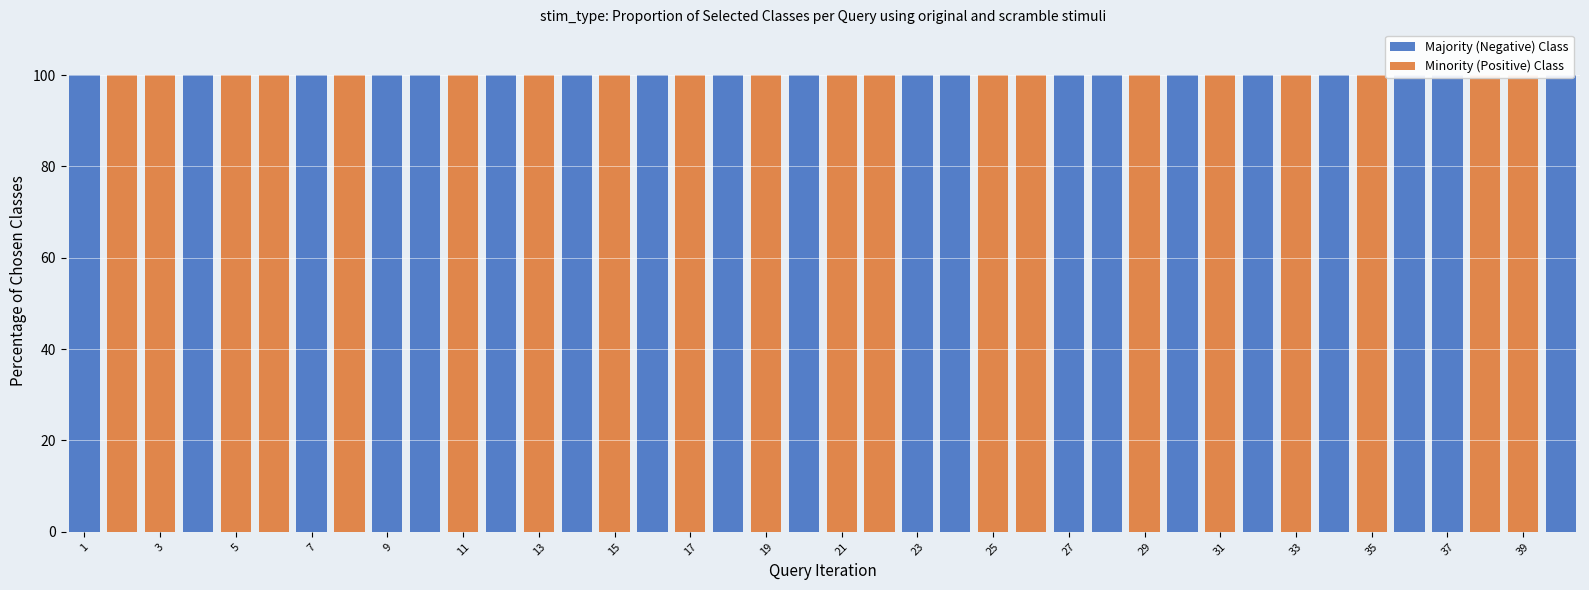

Which series has the largest total across all categories?

Majority (Negative) Class